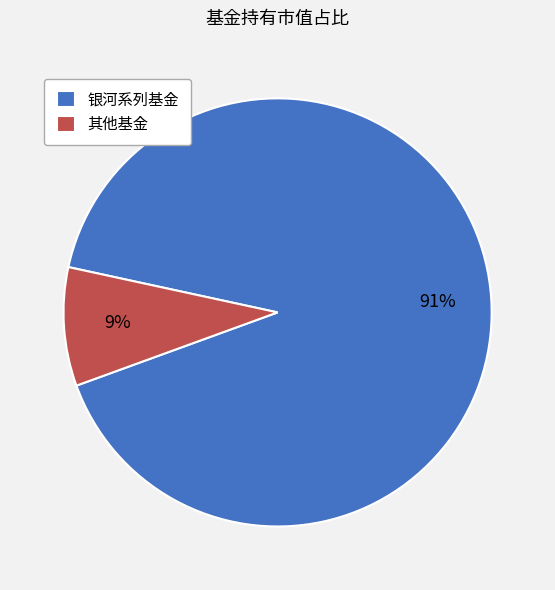

What percentage is the 银河系列基金 slice, to the nearest percent?

91%